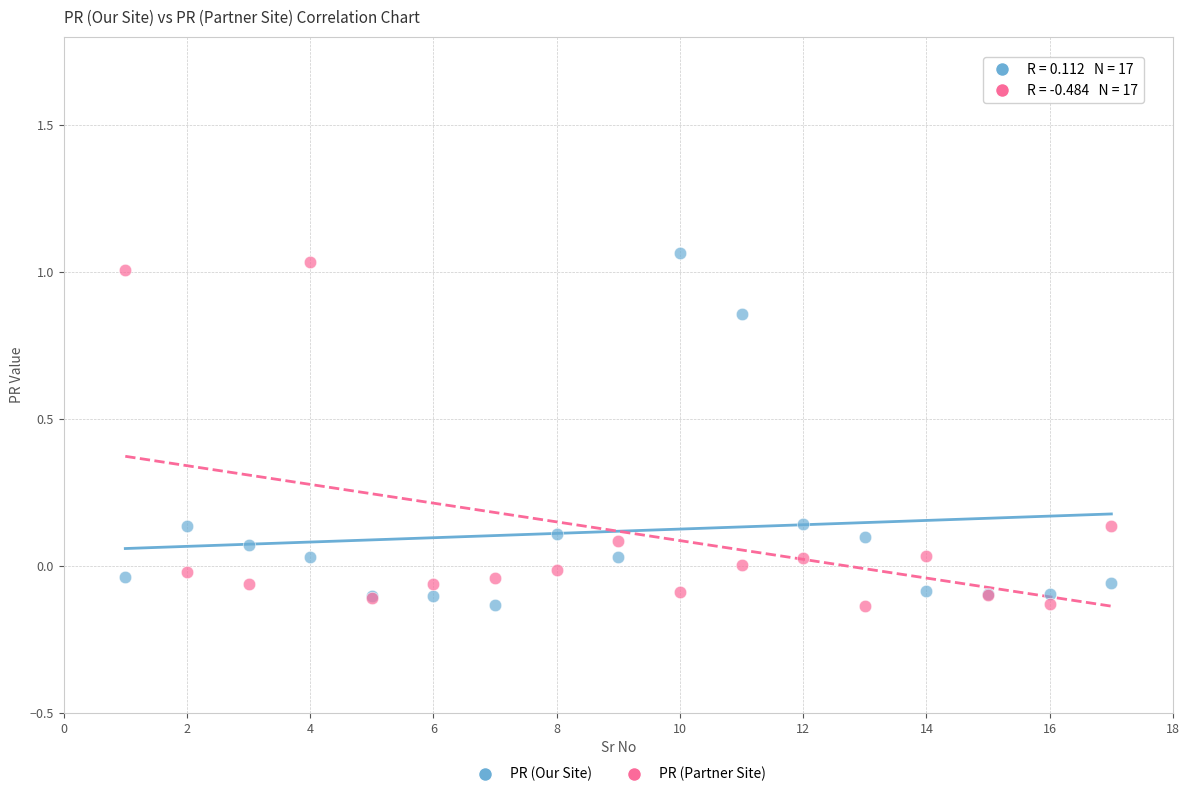

Which series contains the highest Y value?

PR (Our Site)